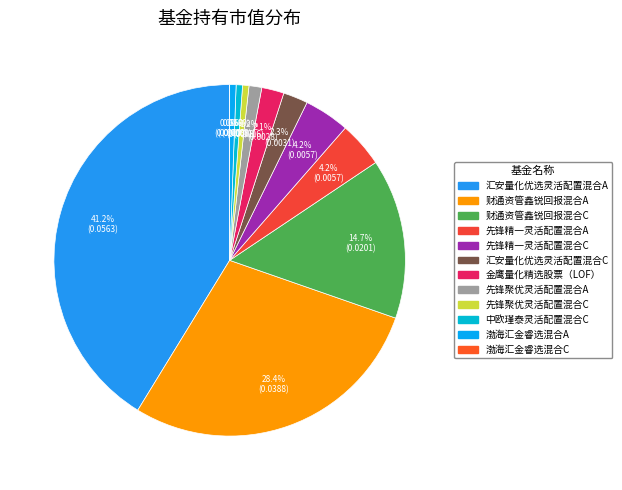

Count the number of slices in the pie.

12